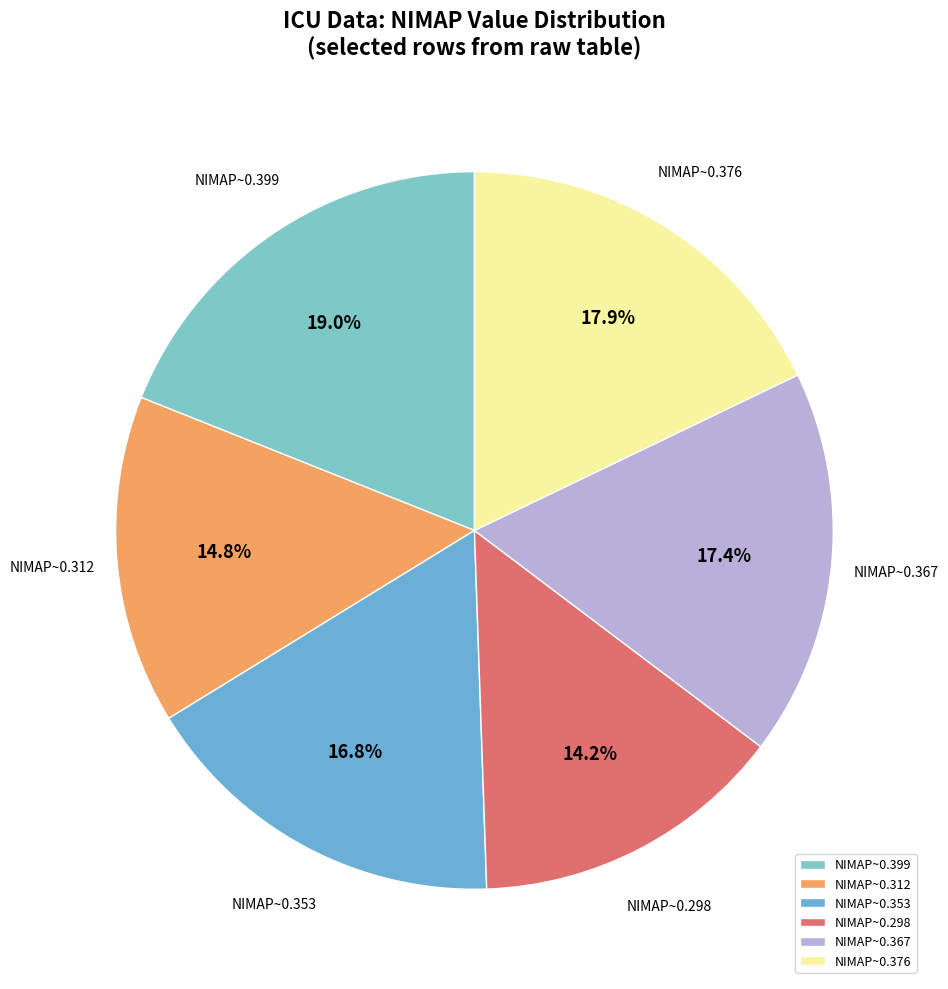

Approximately how many times larger is the value at NIMAP~0.376 compared to NIMAP~0.399?

0.9